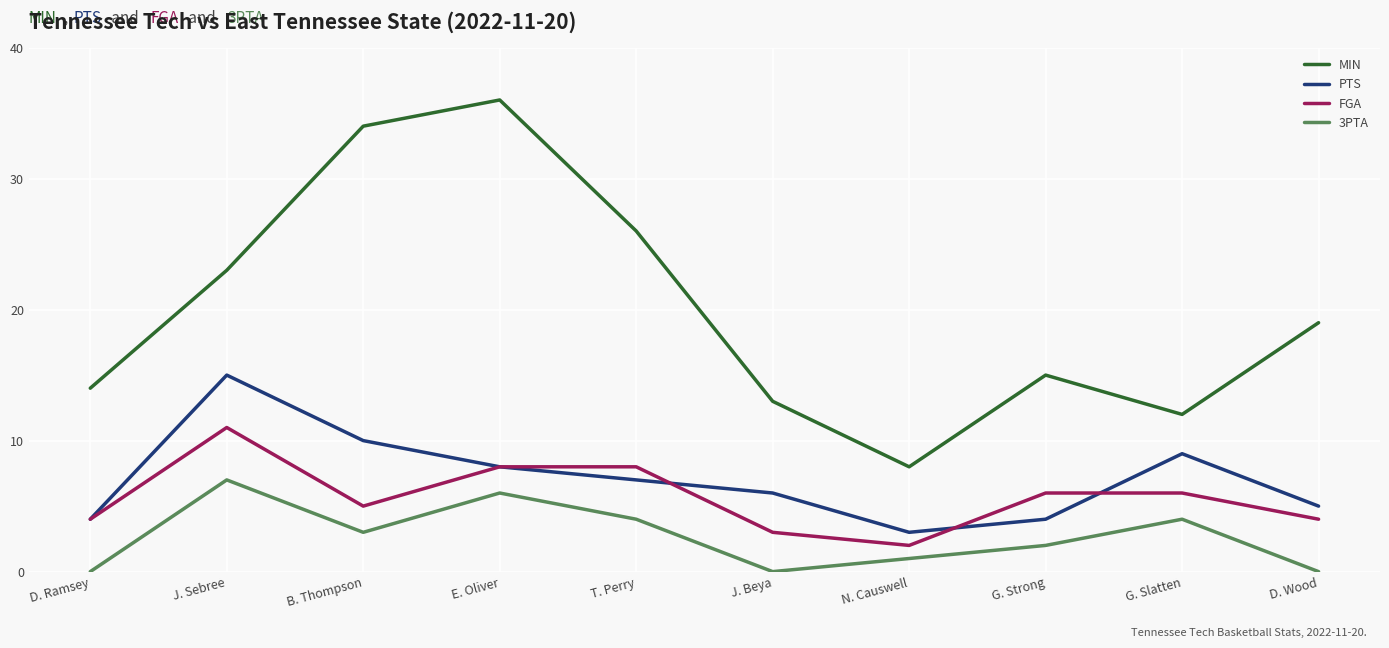

Which series has the largest range (max minus min)?

MIN